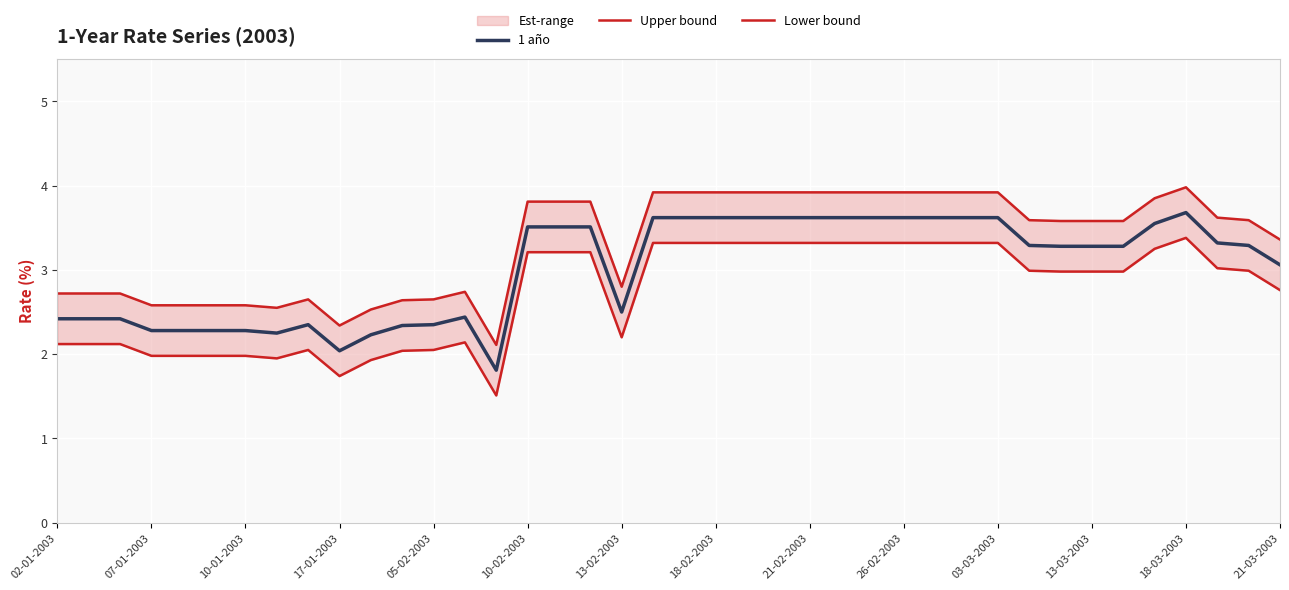

How many values in the 1 año series exceed 3?

24